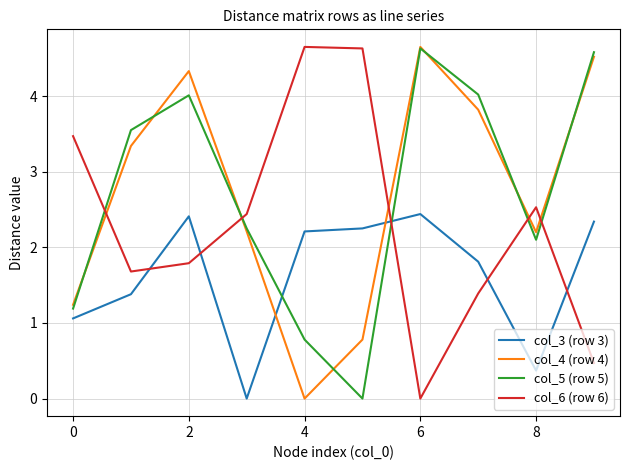

What are all the series names shown in the legend?

col_3 (row 3), col_4 (row 4), col_5 (row 5), col_6 (row 6)